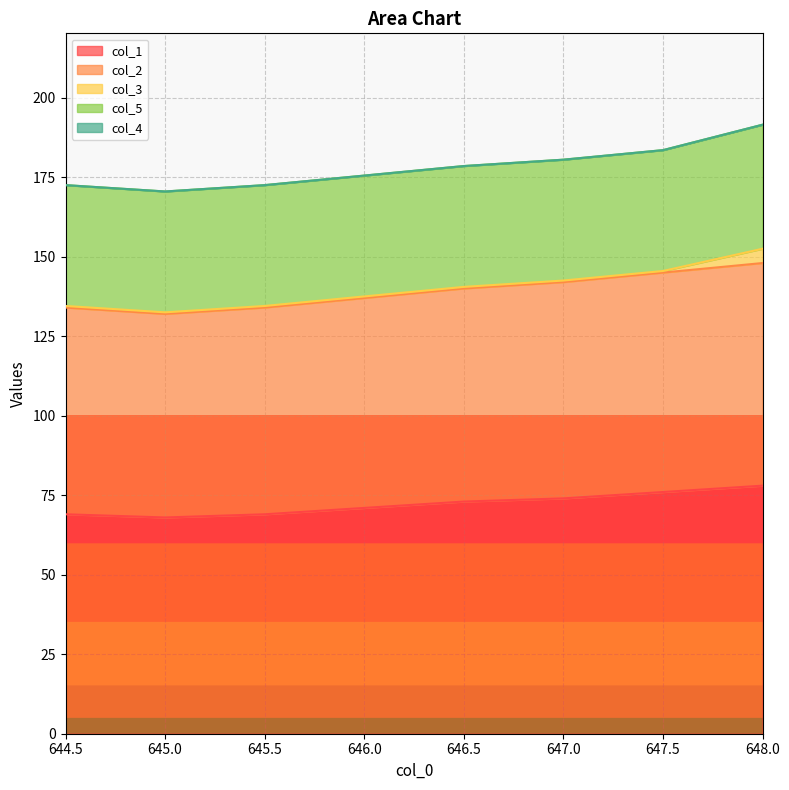

What is the value of the col_2 point at the 6th from the left?

68.0